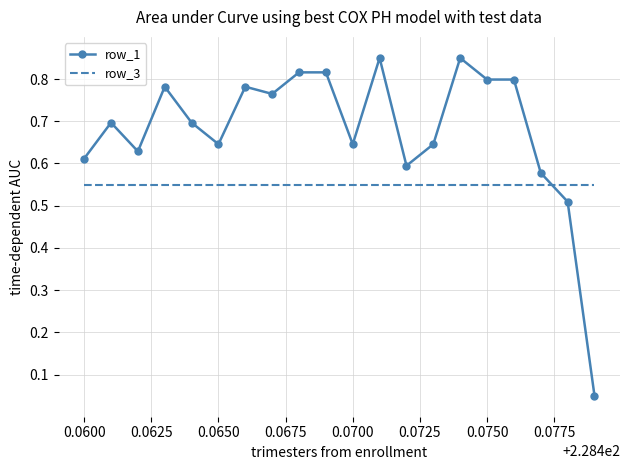

Which series has the widest spread of values?

row_1